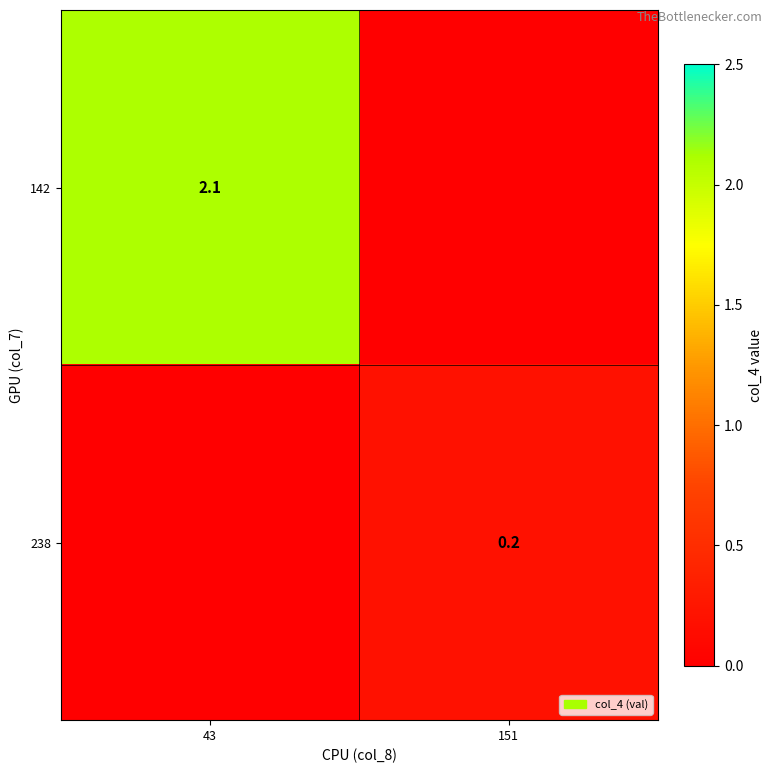

What is the total value across all series at 151?

0.2